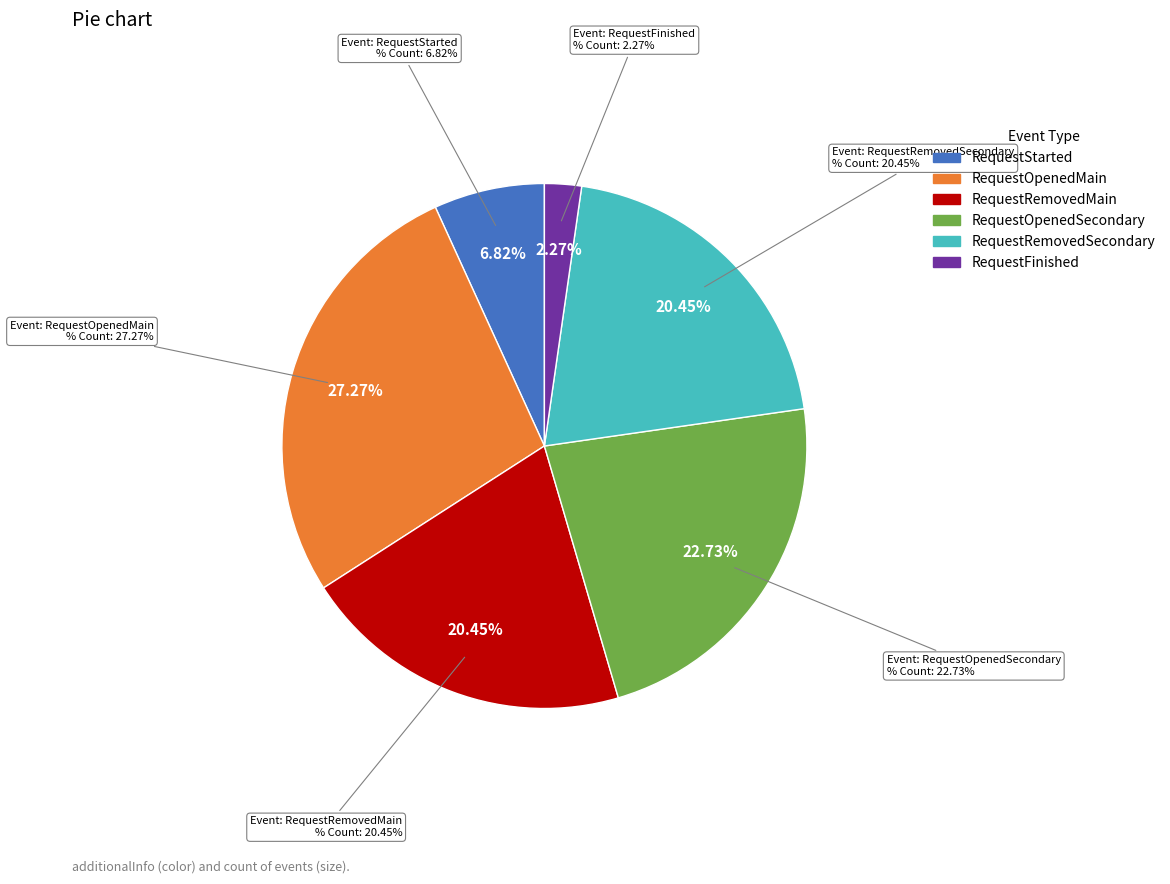

To the nearest percent, what percentage of the pie is RequestOpenedSecondary?

23%